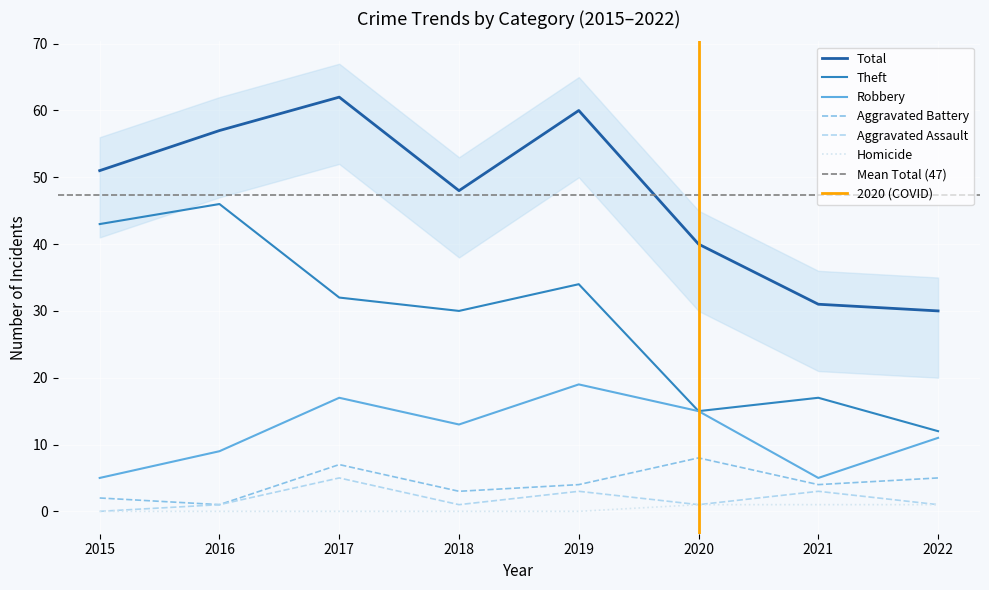

Reading left to right, list all the values displayed in this chart.

Robbery: 2015=5	2016=9	2017=17	2018=13	2019=19	2020=15	2021=5	2022=11
Theft: 2015=43	2016=46	2017=32	2018=30	2019=34	2020=15	2021=17	2022=12
Total: 2015=51	2016=57	2017=62	2018=48	2019=60	2020=40	2021=31	2022=30
Aggravated Battery: 2015=2	2016=1	2017=7	2018=3	2019=4	2020=8	2021=4	2022=5
Aggravated Assault: 2015=0	2016=1	2017=5	2018=1	2019=3	2020=1	2021=3	2022=1
Homicide: 2015=0	2016=0	2017=0	2018=0	2019=0	2020=1	2021=1	2022=1